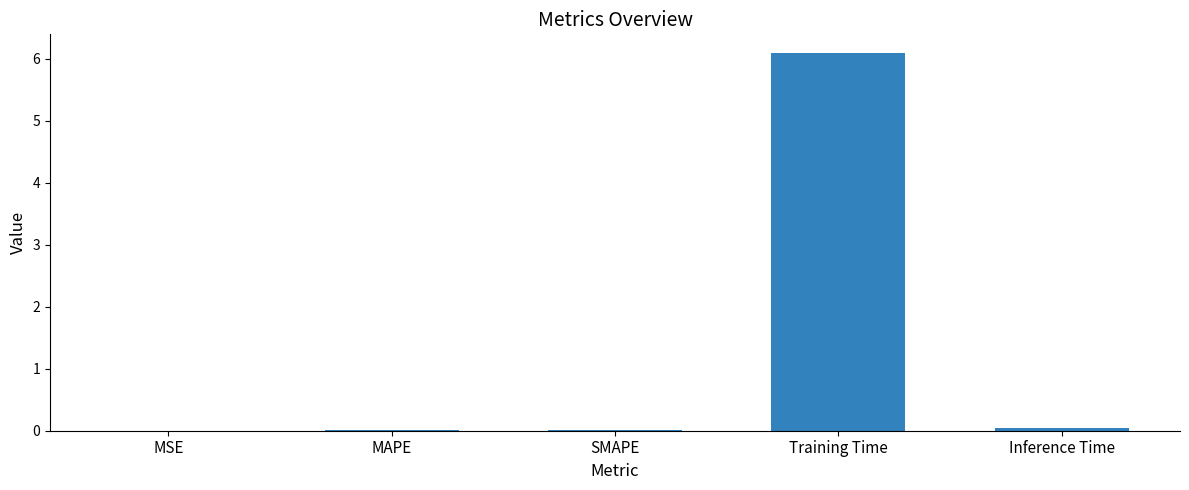

Does the chart contain stacked bars?

No